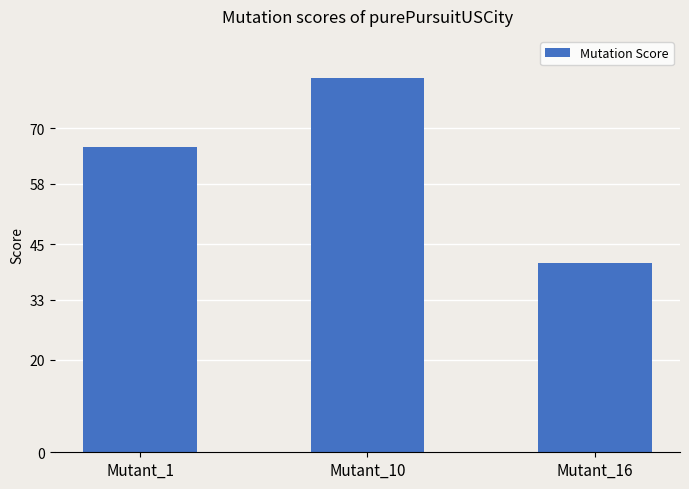

At which label is the value closest to 61?

Mutant_1